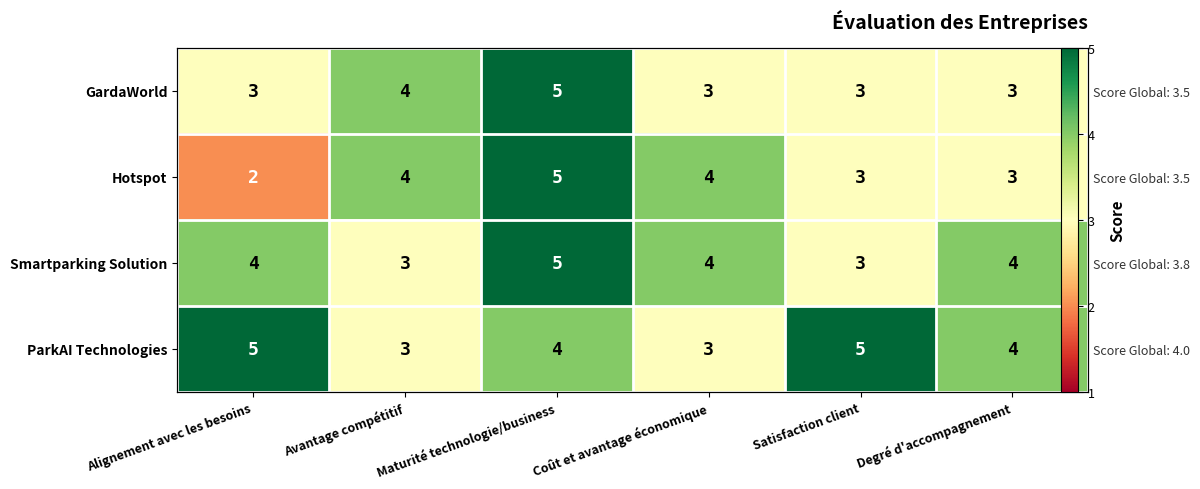

What is the sum of all GardaWorld values?

21